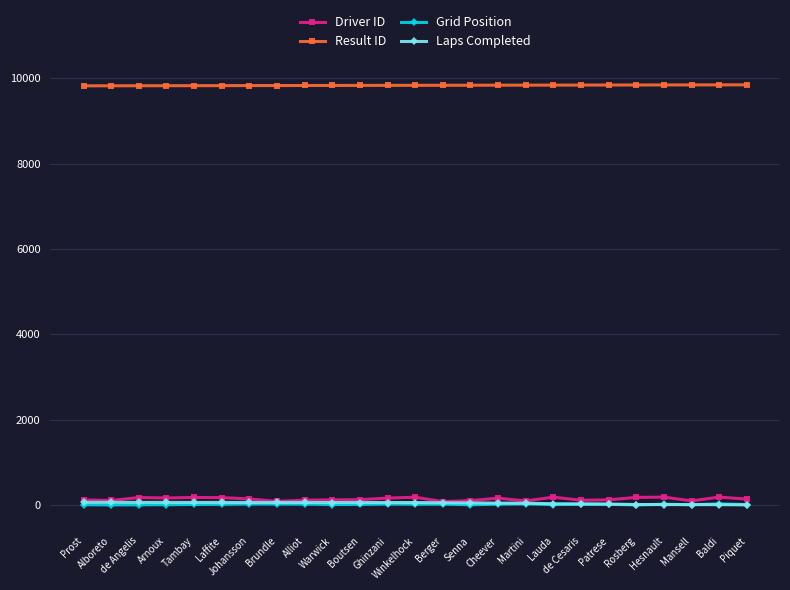

Which series has the largest total across all categories?

Result ID